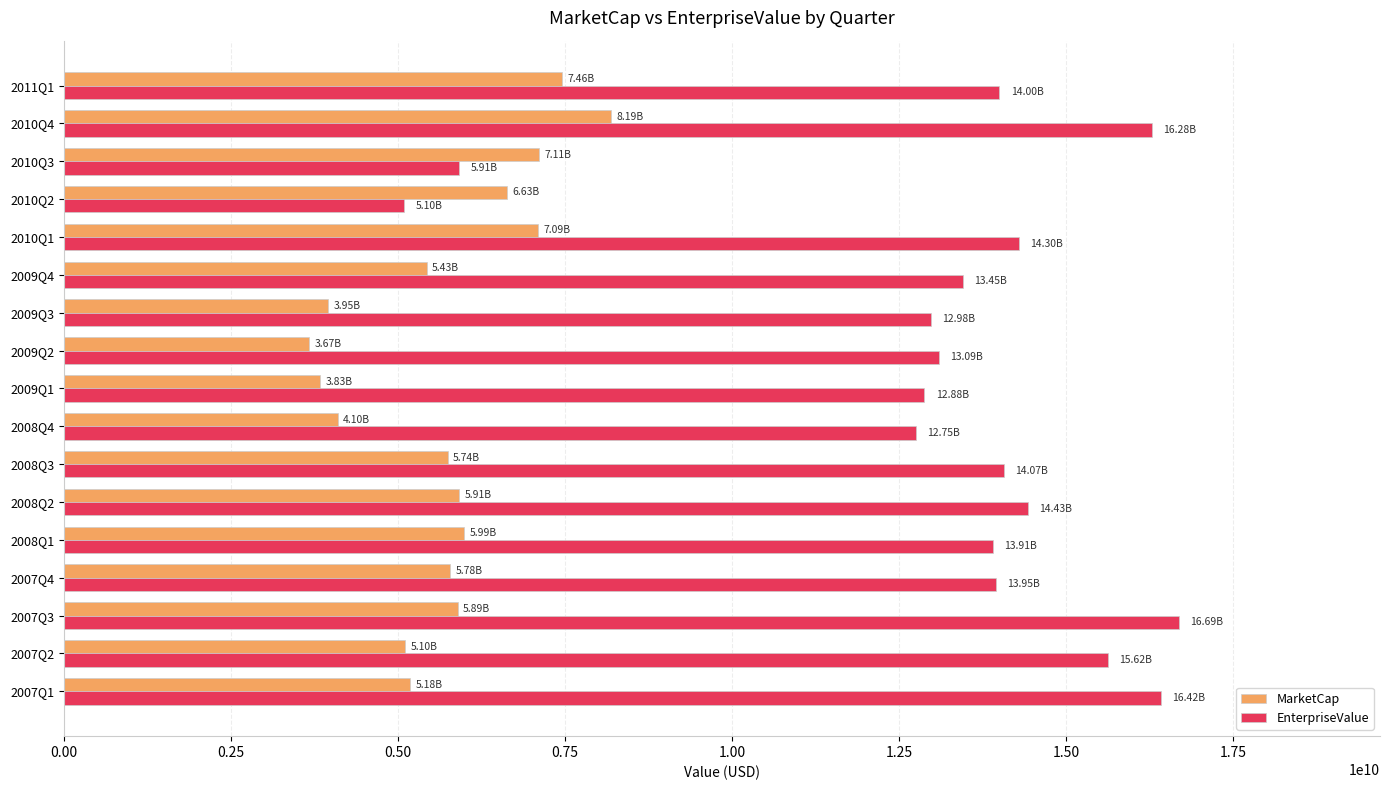

What is the total value across all series at 2010Q1?

21387665857.6